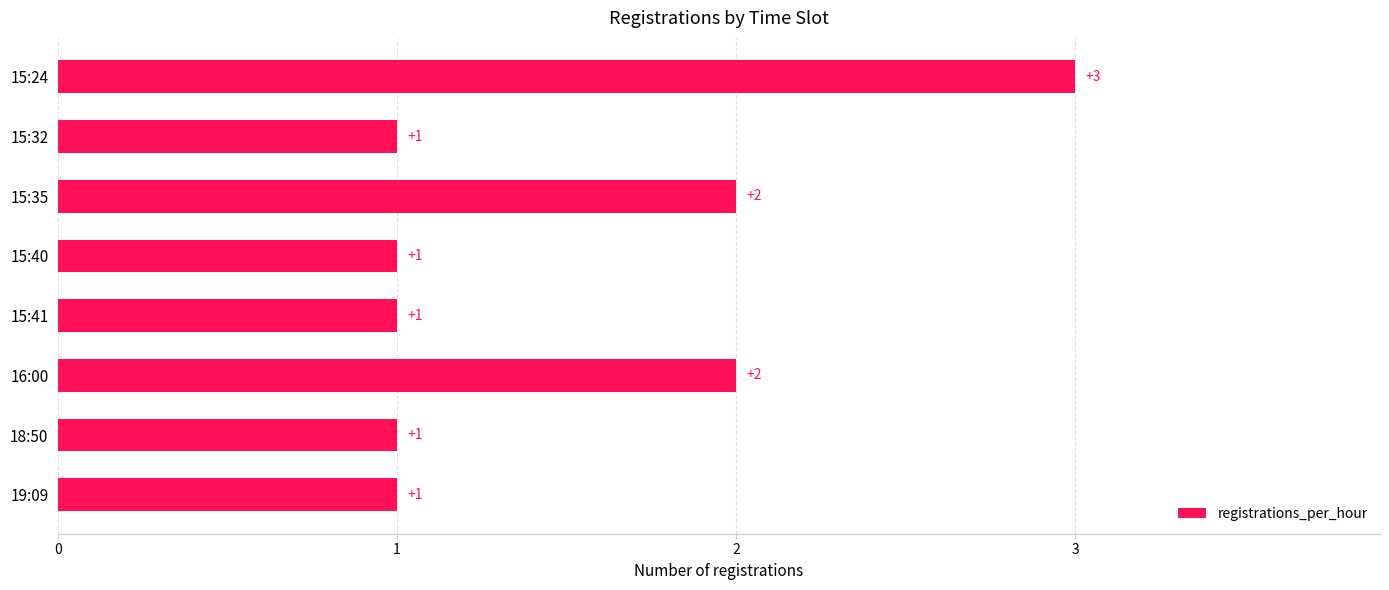

What is the difference between the maximum and minimum values?

2